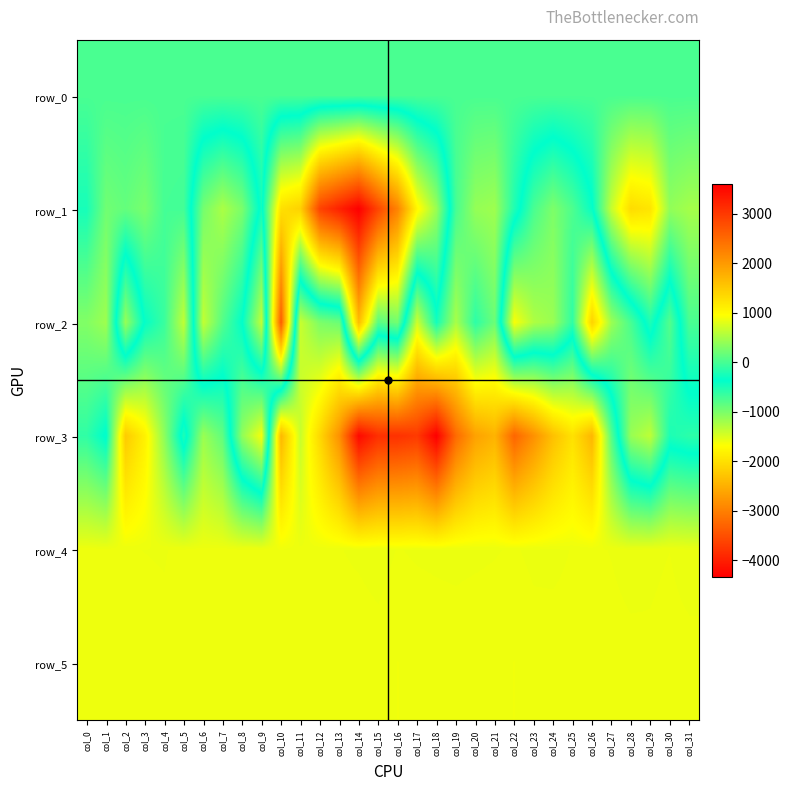

At which category is the sum across all series the highest?

col_19